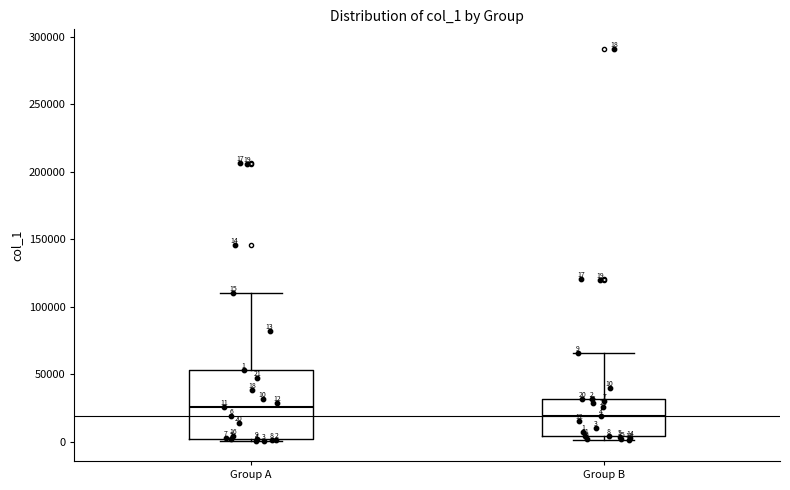

Which box has the lowest median line?

Group B